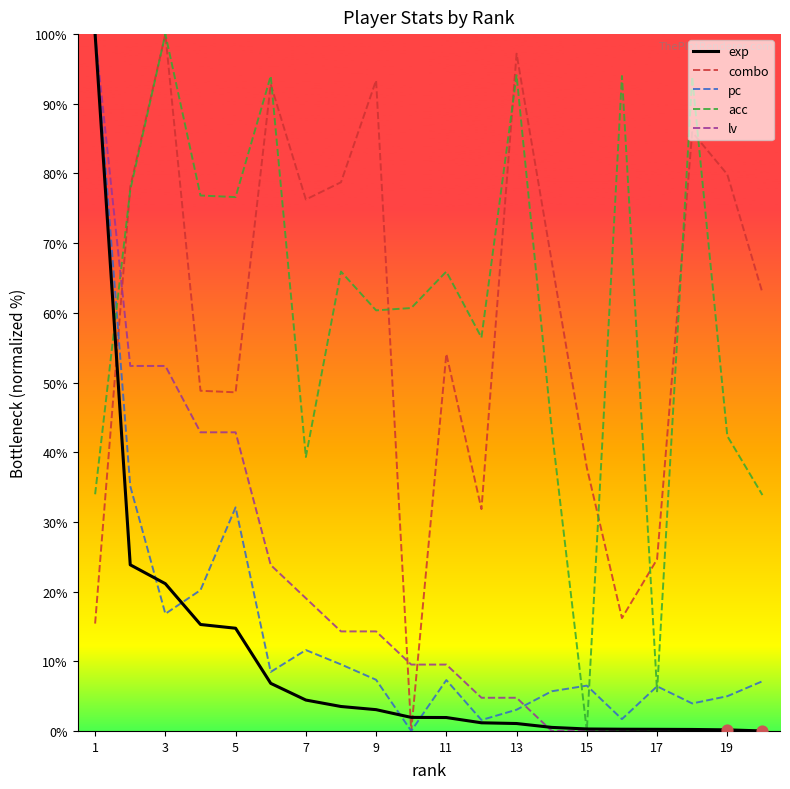

What is the maximum value for lv?

100.0